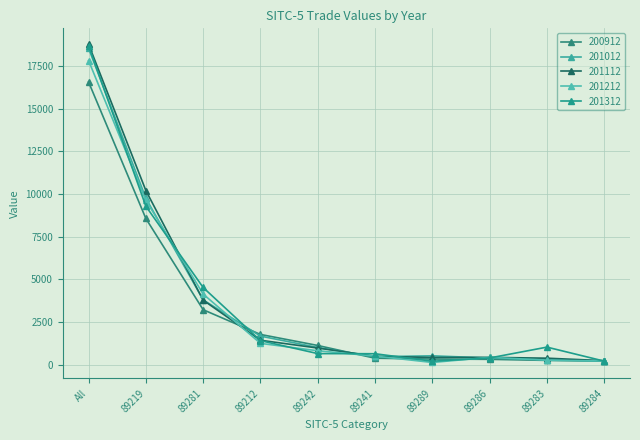

What is the label of the 6th point from the left?

89241